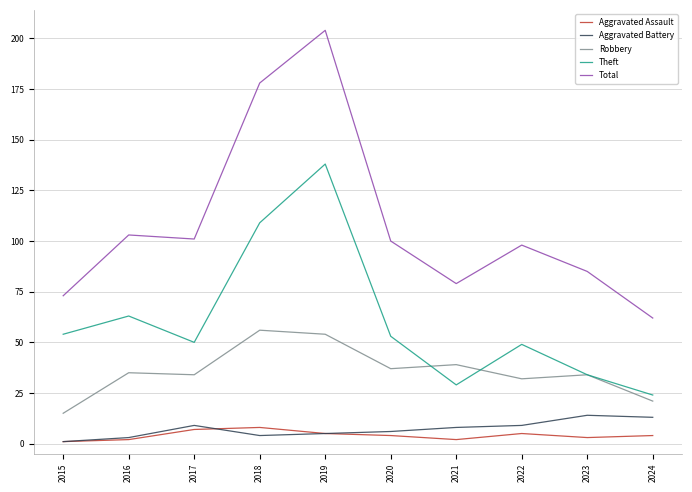

Read the Theft value at 2022, to the nearest 5.

50